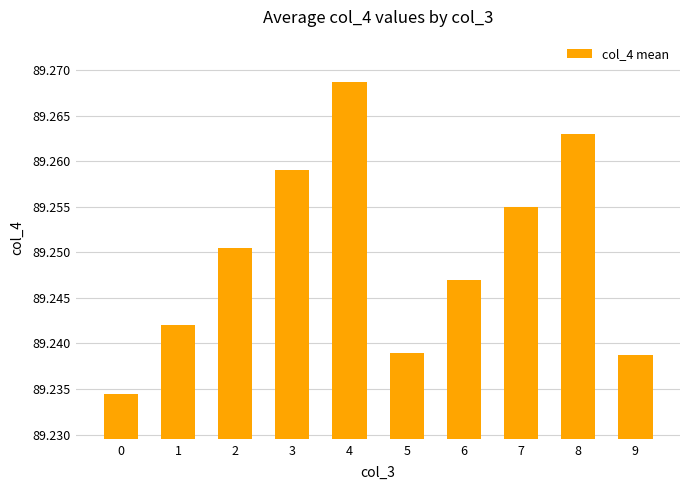

True or false: the data shows 154.0 at 3.

False